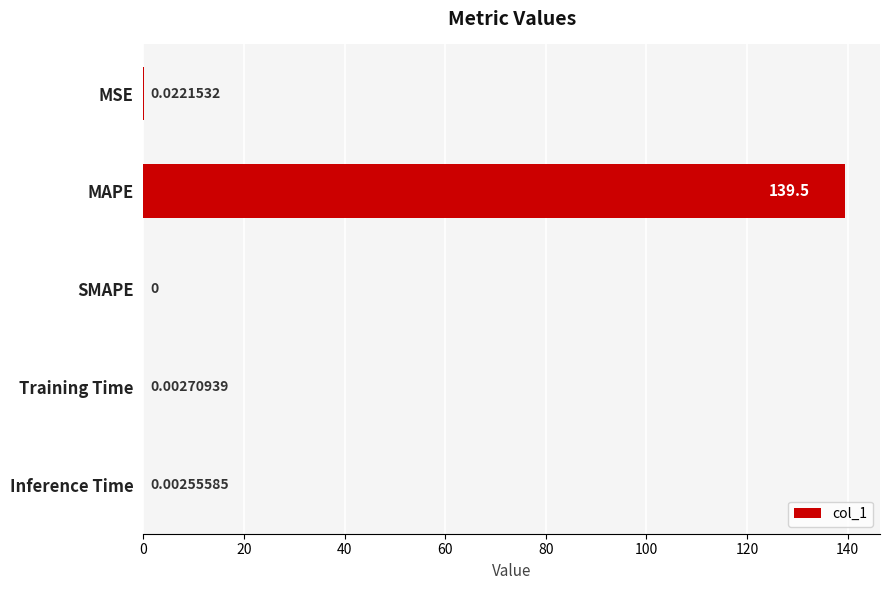

At which label is the value closest to 69?

MSE